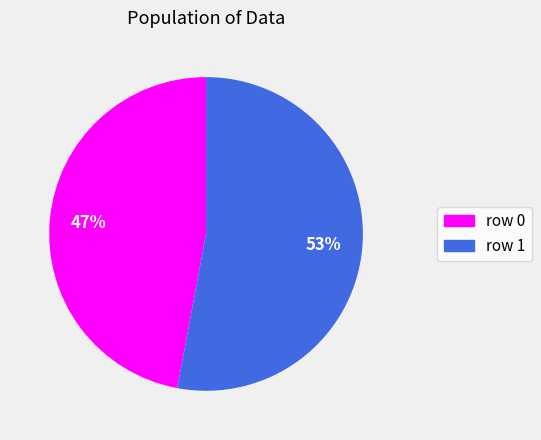

Is there a majority slice in this chart?

Yes